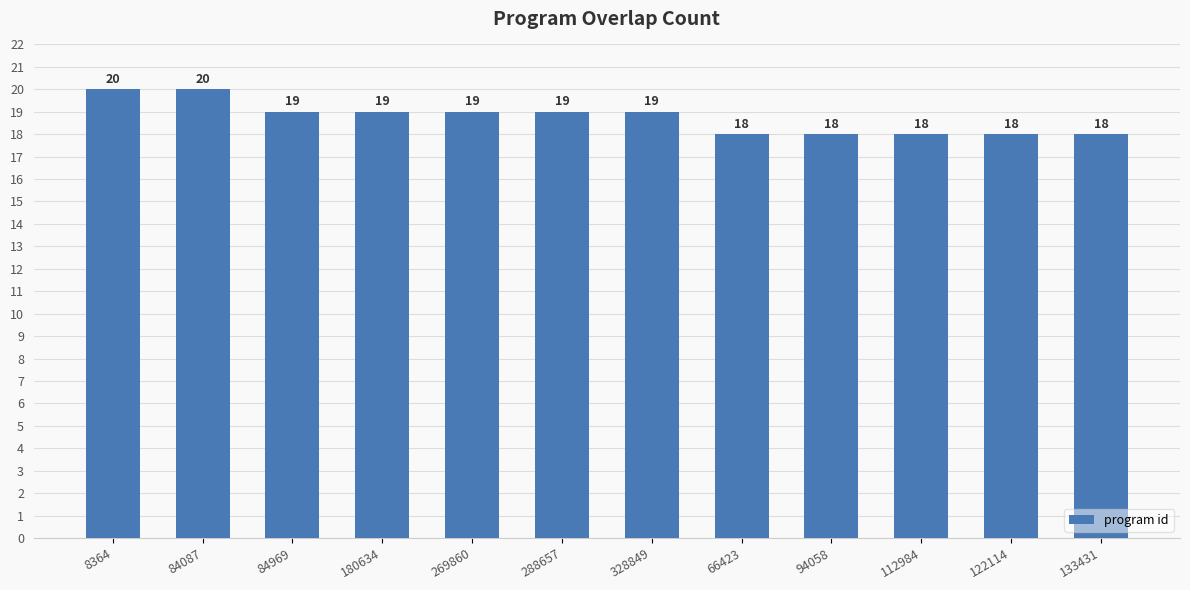

What is the minimum value shown in the chart?

18